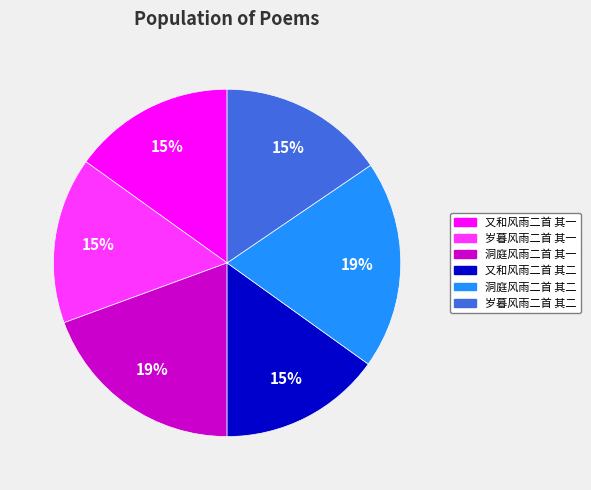

What percentage is the 洞庭风雨二首 其一 slice, to the nearest percent?

19%